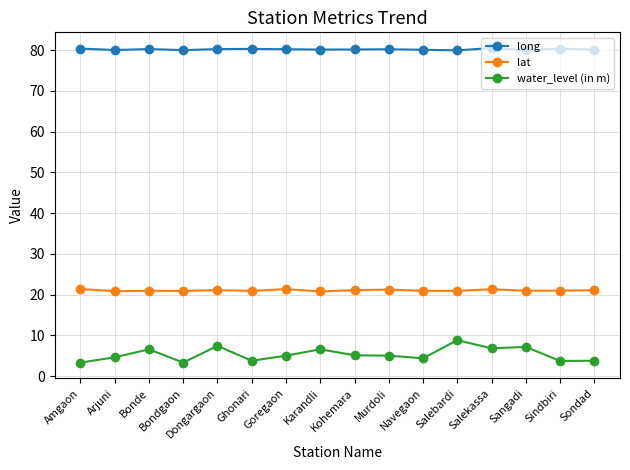

Where is the first local minimum for water_level (in m)?

Bondgaon